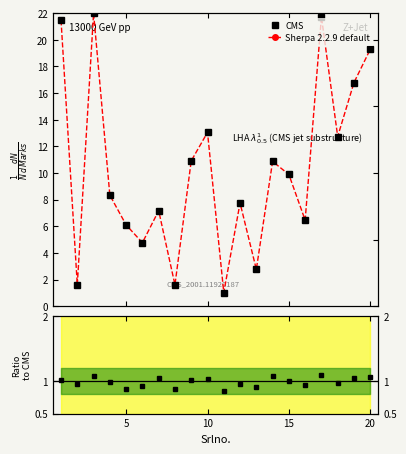

At how many categories does at least one series exceed 18?

4